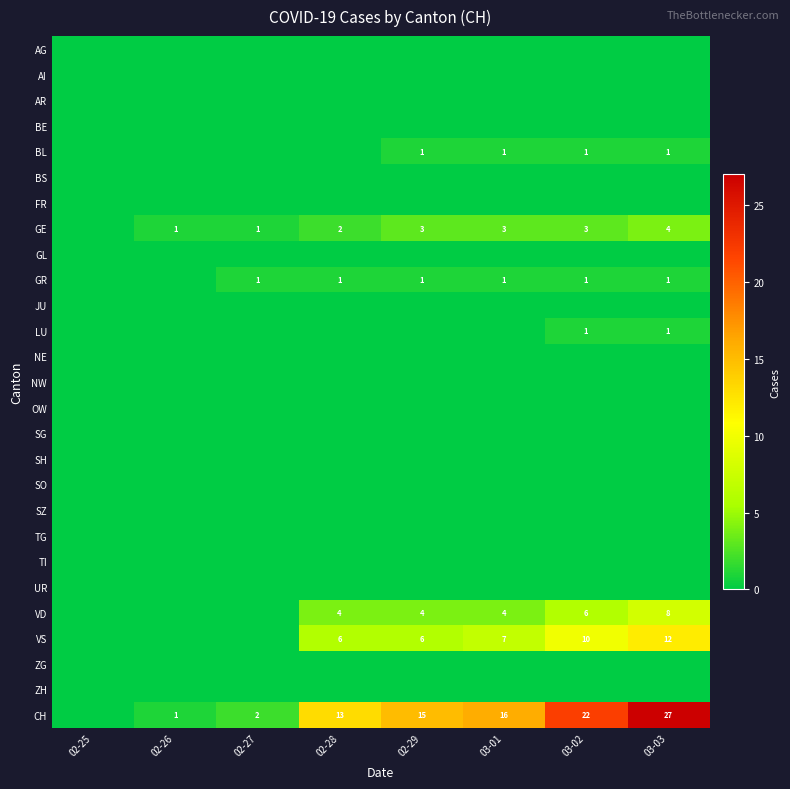

The CH series shows 13 at 02-28. True or false?

True